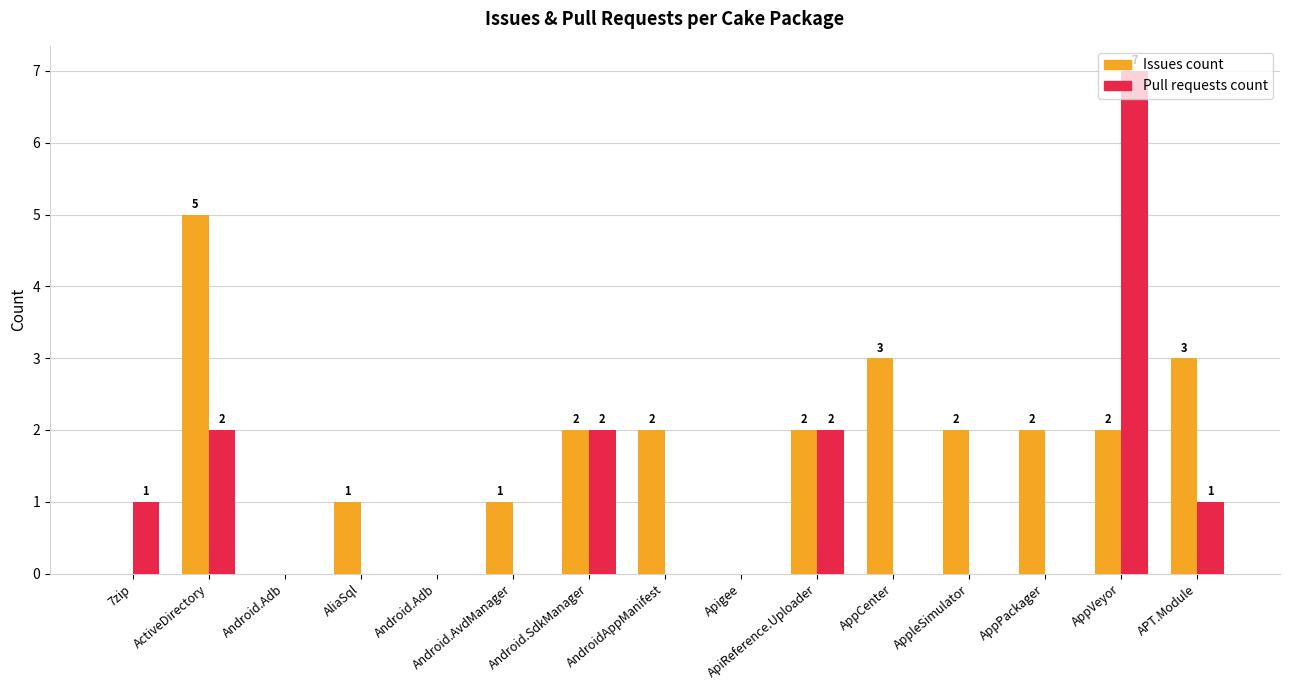

Rank the series at AppVeyor from lowest to highest value.

Issues count, Pull requests count